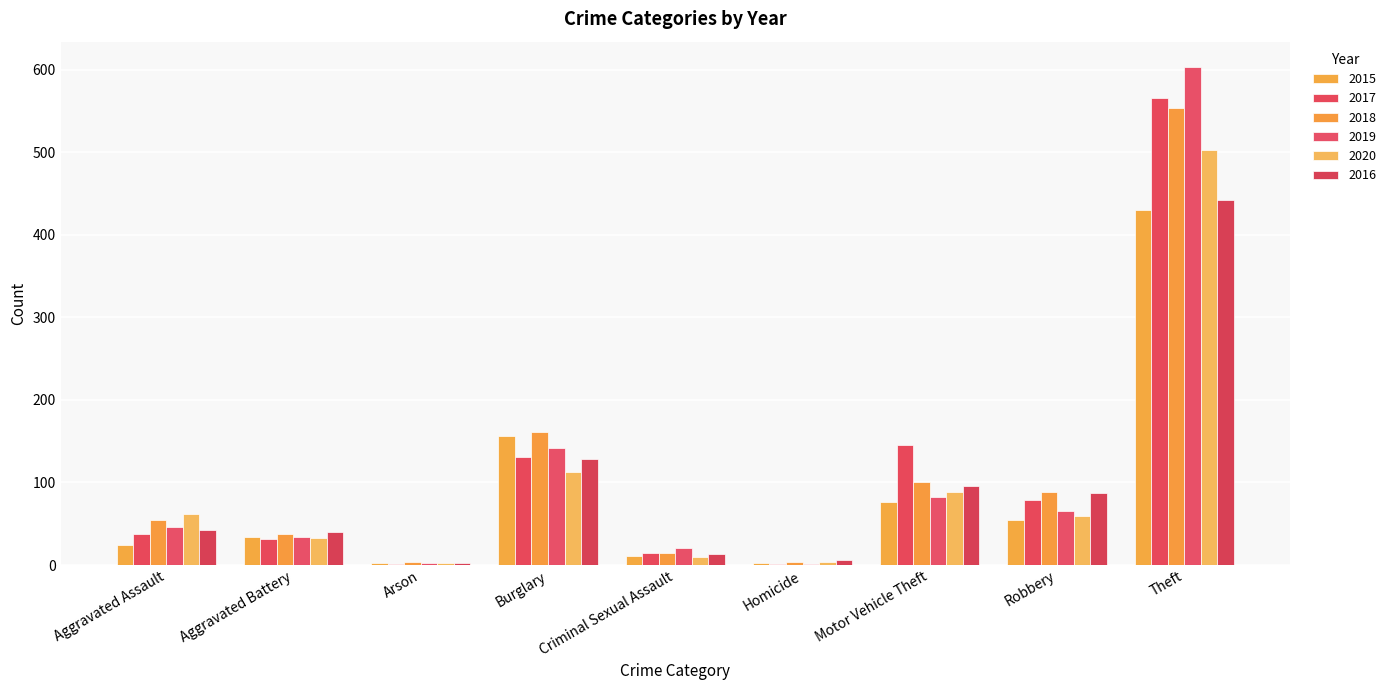

Between Robbery and Burglary, which is larger?

Burglary